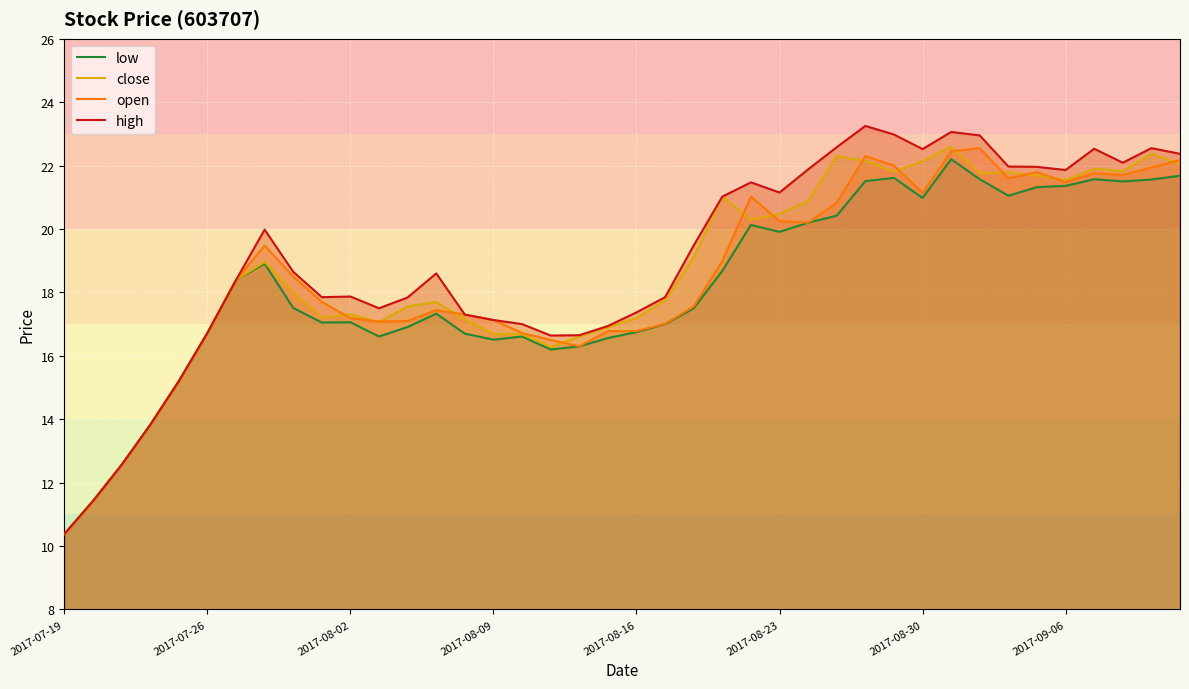

At which category does high reach its first local valley?

9